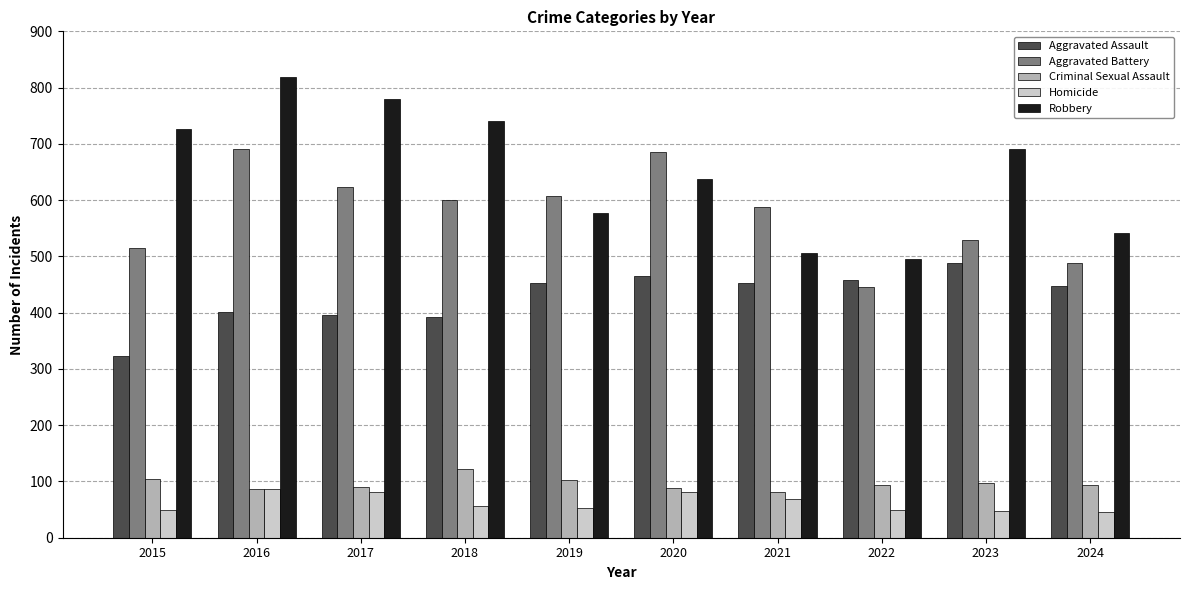

What is the difference between the second highest and minimum values in the Robbery series?

285